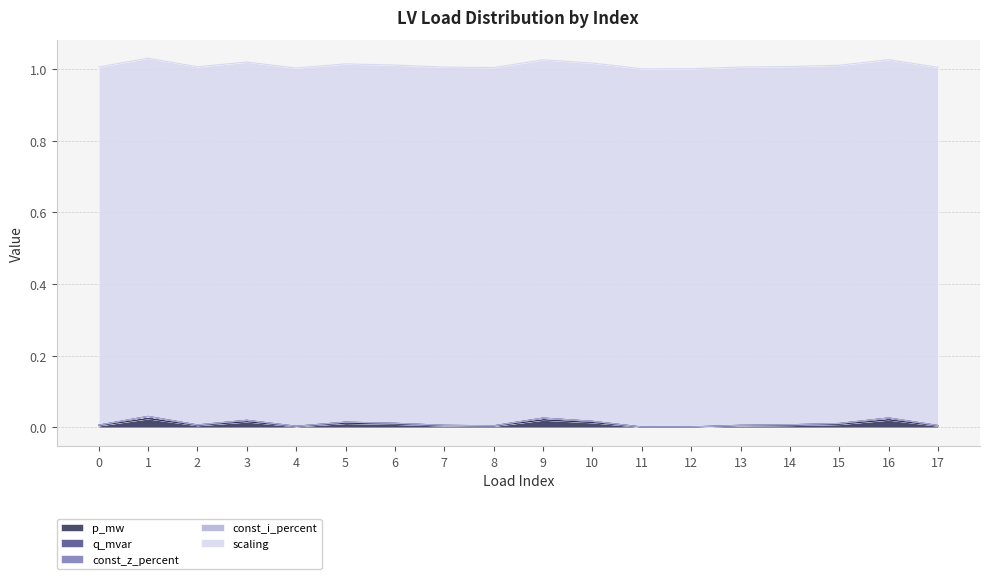

Reading left to right, extract all data points from this chart.

p_mw: 0.0	0.0	0.0	0.0	0.0	0.0	0.0	0.0	0.0	0.0	0.0	0.0	0.0	0.0	0.0	0.0	0.0	0.0
q_mvar: 0.0	0.0	0.0	0.0	0.0	0.0	0.0	0.0	0.0	0.0	0.0	0.0	0.0	0.0	0.0	0.0	0.0	0.0
const_z_percent: 0.0	0.0	0.0	0.0	0.0	0.0	0.0	0.0	0.0	0.0	0.0	0.0	0.0	0.0	0.0	0.0	0.0	0.0
const_i_percent: 0.0	0.0	0.0	0.0	0.0	0.0	0.0	0.0	0.0	0.0	0.0	0.0	0.0	0.0	0.0	0.0	0.0	0.0
scaling: 1.0	1.0	1.0	1.0	1.0	1.0	1.0	1.0	1.0	1.0	1.0	1.0	1.0	1.0	1.0	1.0	1.0	1.0